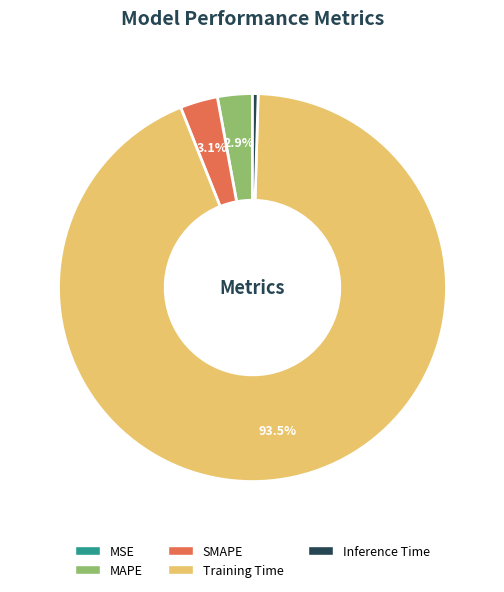

Which slice is the largest?

Training Time